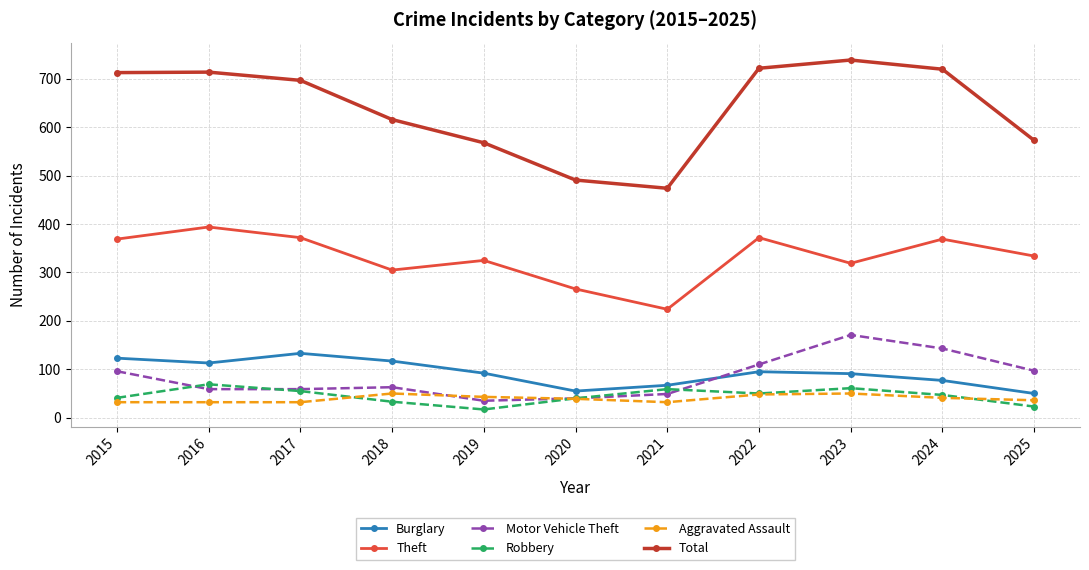

What is the spread (max minus min) of values at 2022?

674